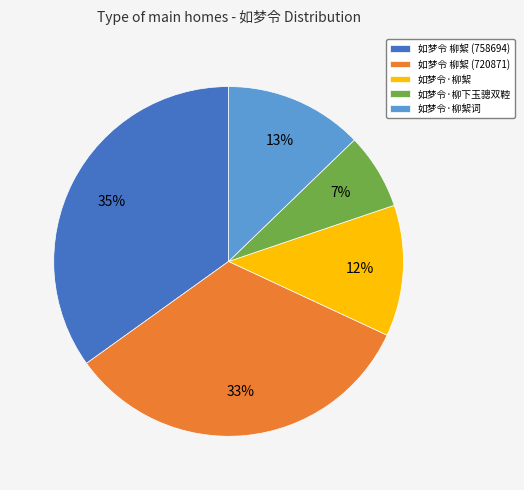

Is there any slice that represents more than half of the pie?

No